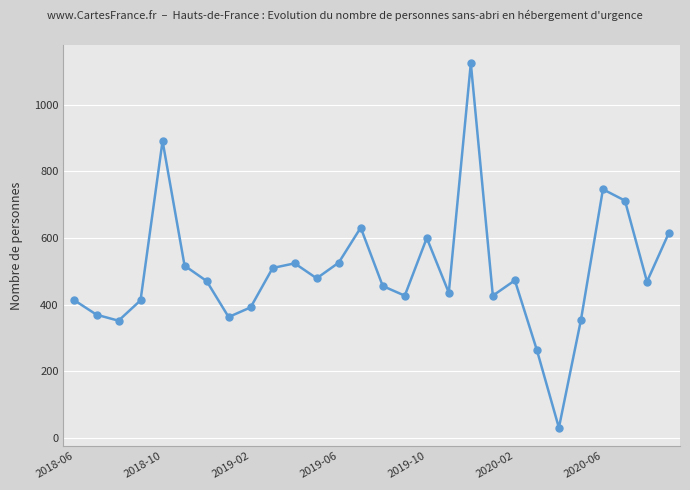

What is the smallest value displayed?

31